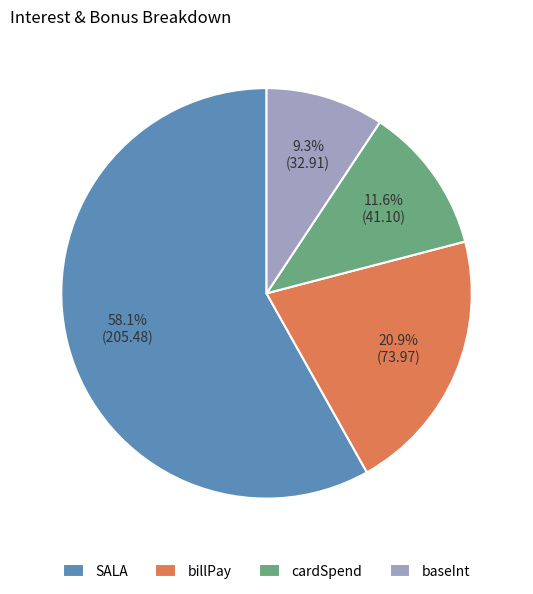

Is there any slice that represents more than half of the pie?

Yes